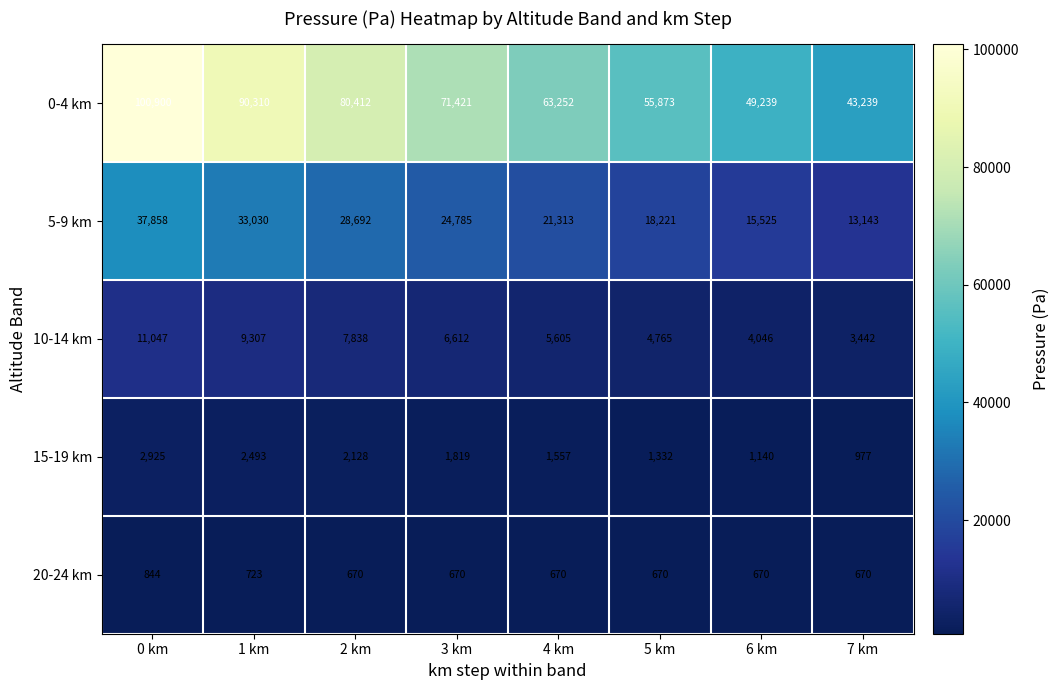

What is the lowest value of the 0-4 km series?

43239